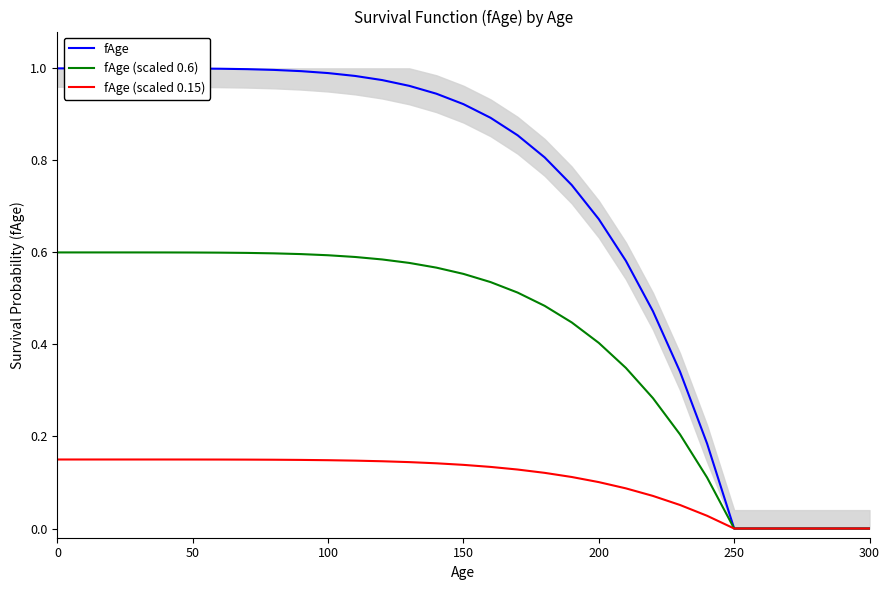

True or false: fAge and fAge (scaled 0.15) intersect in this chart.

False